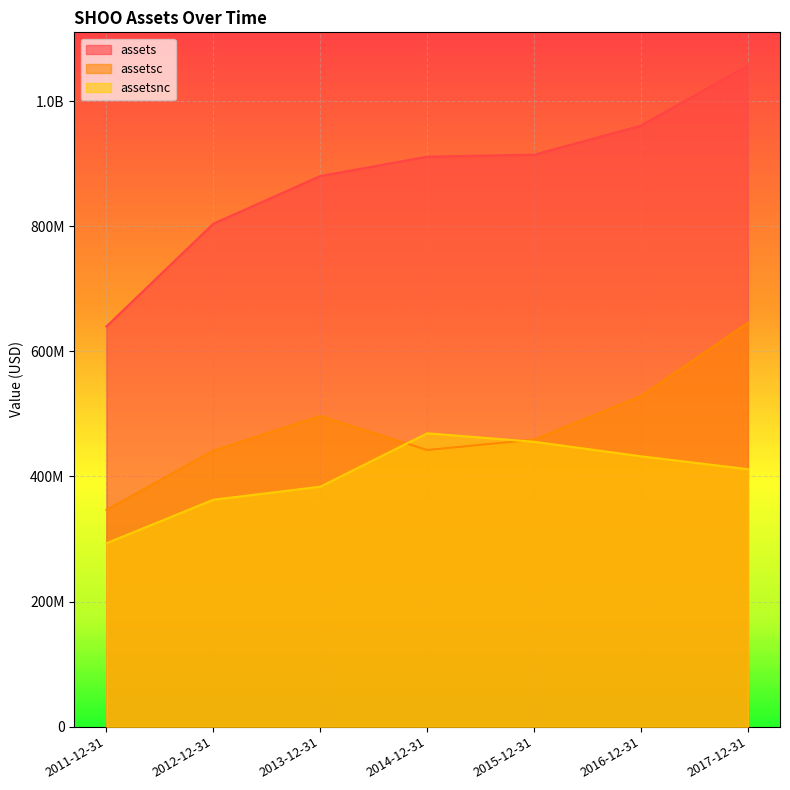

How many categories are shown in the chart?

7